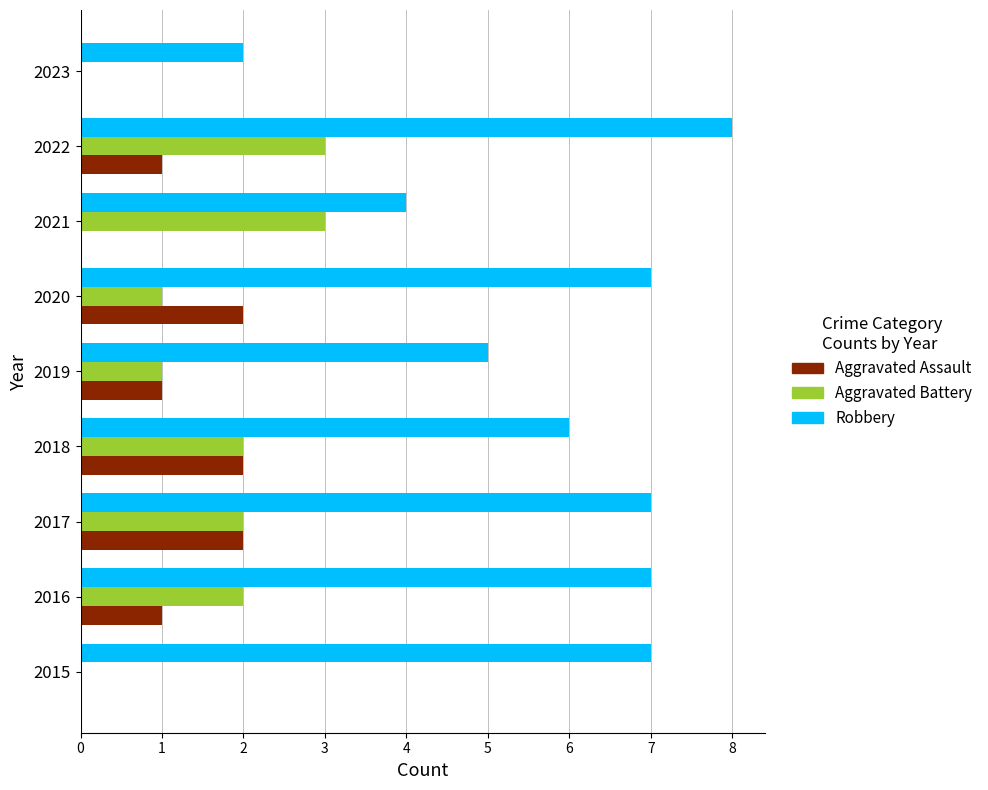

Which series has the largest total across all categories?

Robbery